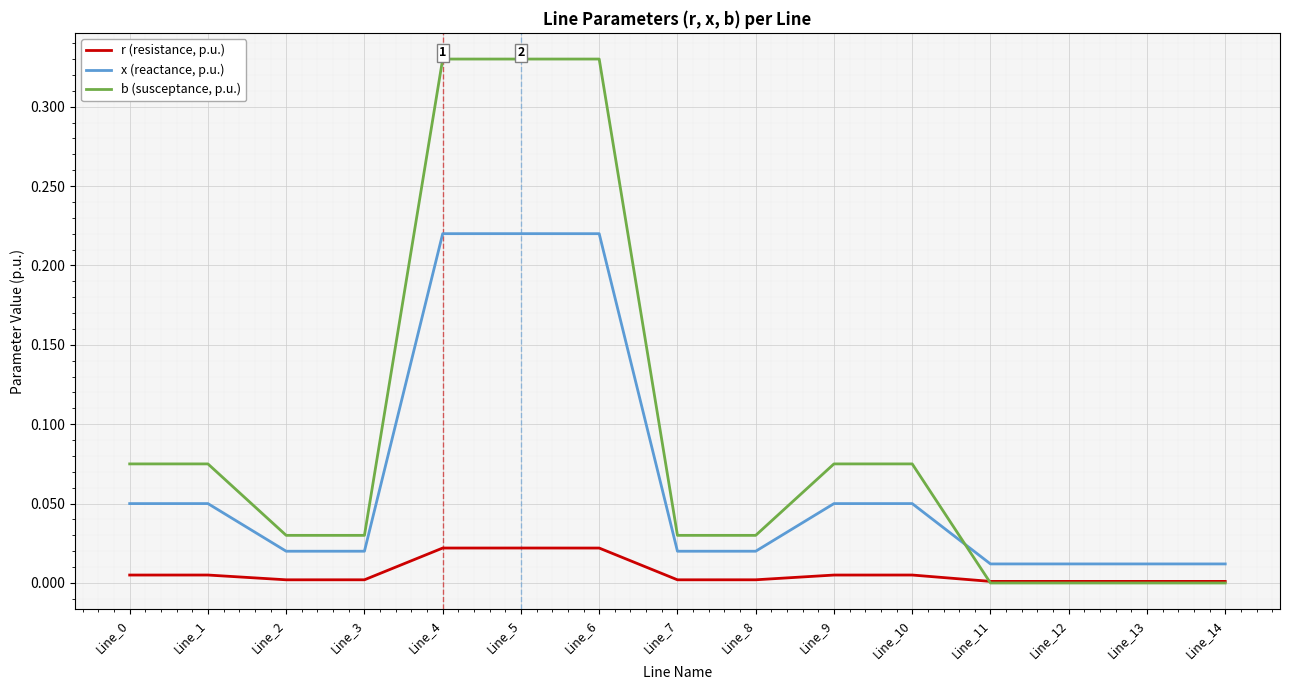

At Line_6, list the series in order from largest to smallest.

b (susceptance, p.u.), x (reactance, p.u.), r (resistance, p.u.)